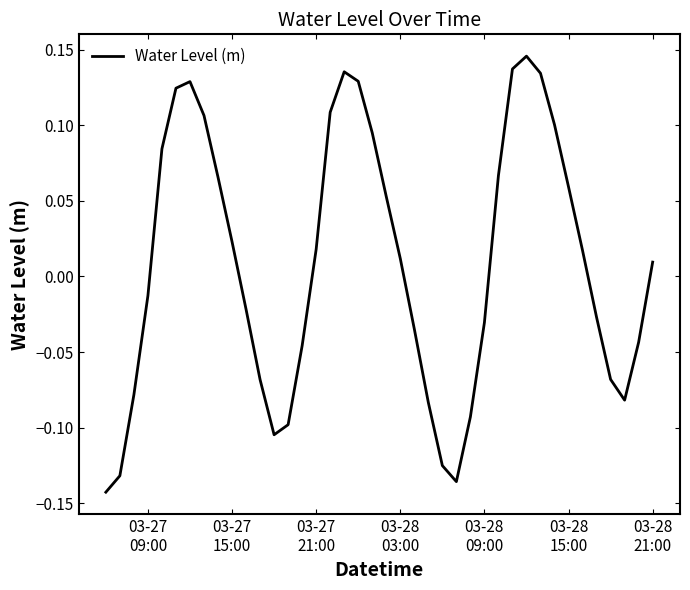

How many interior local peaks (higher than both neighbors) does the data have?

3